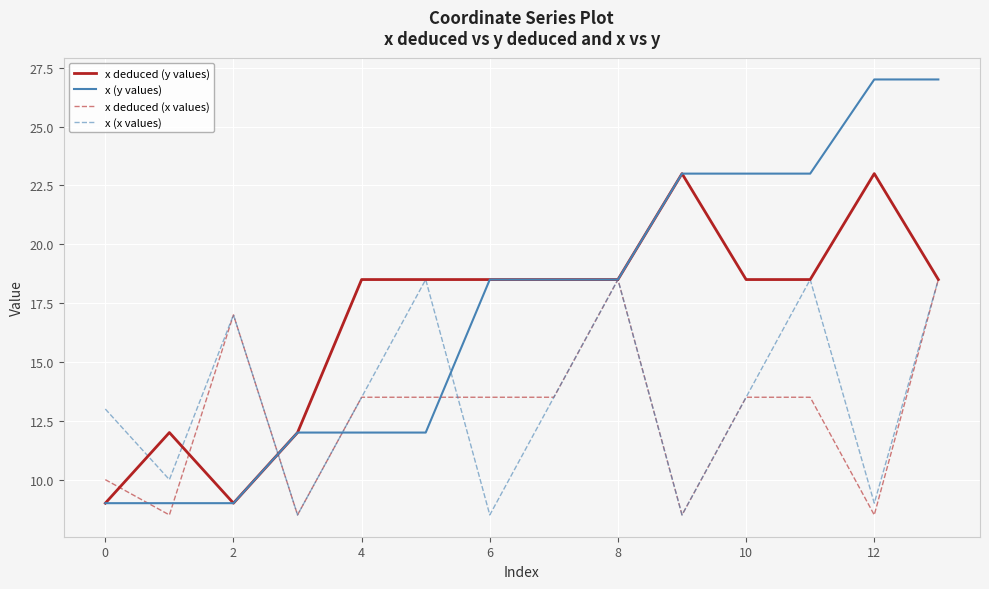

Which series has the widest spread of values?

x (y values)